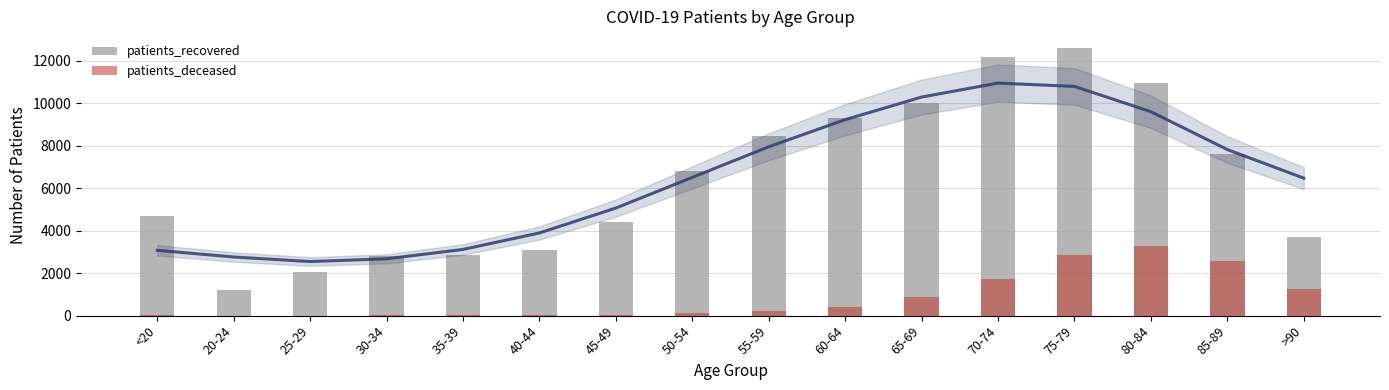

List the series in order of their overall mean, highest first.

patients_recovered, patients_deceased